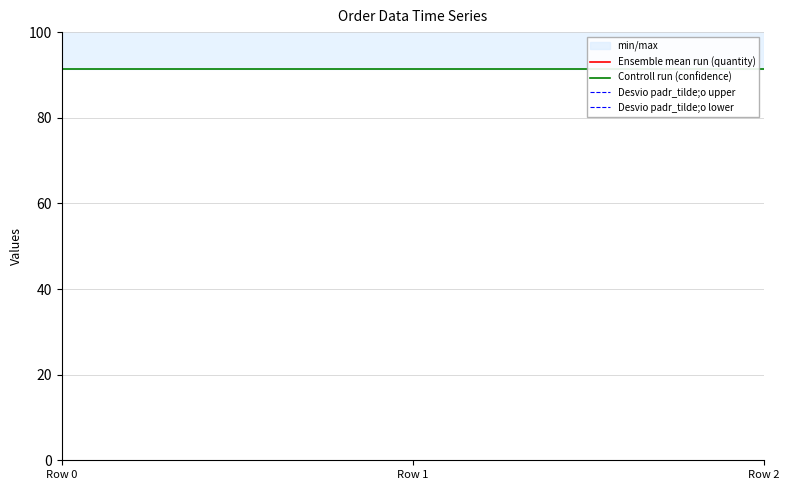

Rank the series at Row 2 from lowest to highest value.

Controll run (confidence), Ensemble mean run (quantity), Desvio padr_tilde;o upper, Desvio padr_tilde;o lower